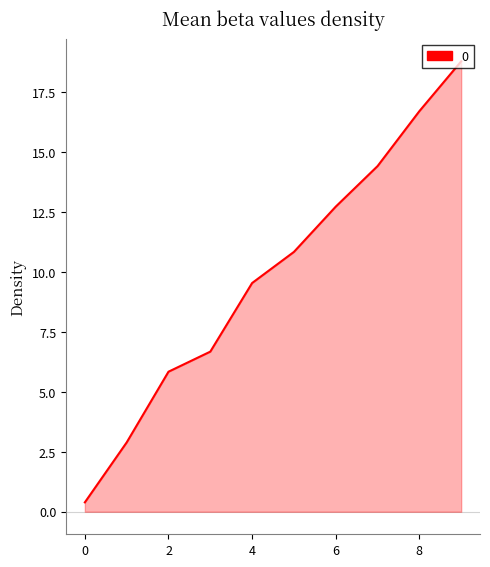

What is the greatest value displayed?

18.8